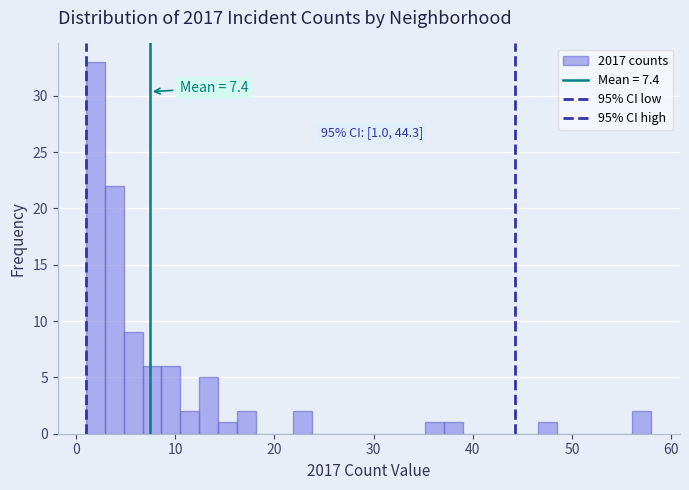

Read against the x-axis, roughly where is the centre of the tallest bar?

2